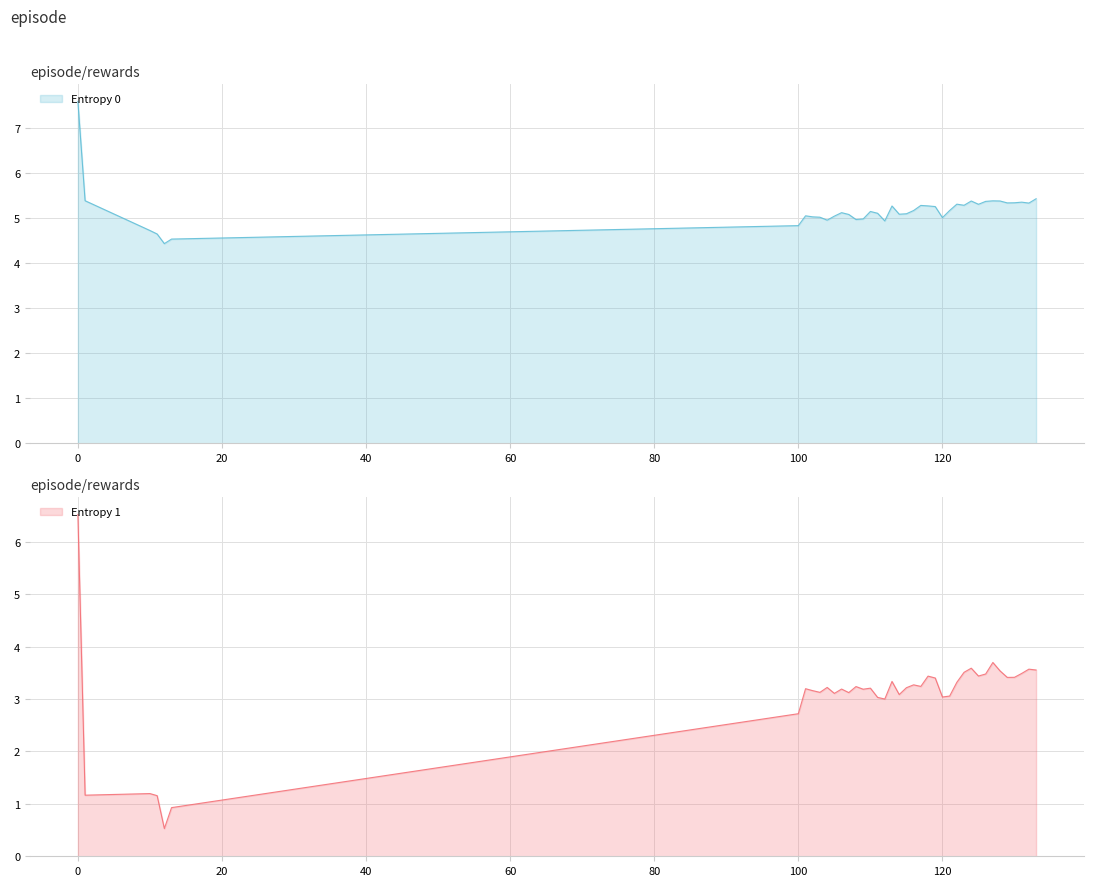

Rank the categories by Entropy 1 value from highest to lowest.

0, 127, 124, 132, 133, 128, 123, 131, 126, 125, 118, 130, 129, 119, 113, 122, 116, 117, 108, 104, 115, 110, 101, 106, 109, 102, 103, 107, 105, 114, 121, 120, 111, 112, 100, 10, 1, 13, 11, 12